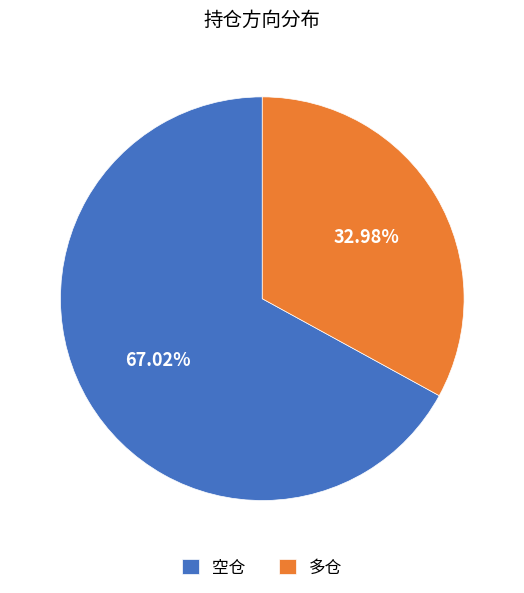

Which has a higher value, 空仓 or 多仓?

空仓